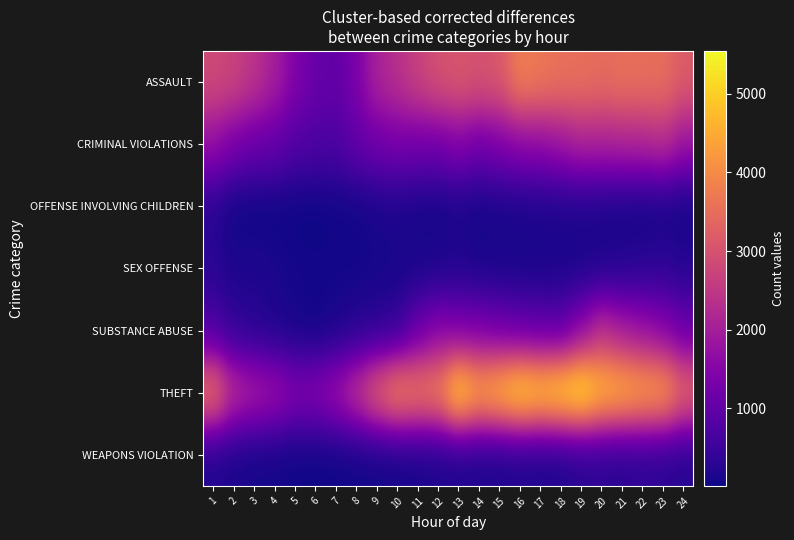

Reading left to right, list all the values displayed in this chart.

ASSAULT: 1=2837	2=2711	3=2409	4=2007	5=1429	6=1098	7=991	8=1352	9=2075	10=2340	11=2682	12=2971	13=3087	14=3000	15=3096	16=3800	17=3675	18=3560	19=3548	20=3463	21=3551	22=3529	23=3521	24=3162
CRIMINAL VIOLATIONS: 1=1715	2=1336	3=1129	4=1048	5=799	6=717	7=723	8=1008	9=1204	10=1299	11=1240	12=1231	13=1460	14=1212	15=1394	16=1574	17=1631	18=1829	19=2084	20=2056	21=2112	22=2144	23=2290	24=1807
OFFENSE INVOLVING CHILDREN: 1=291	2=29	3=14	4=13	5=14	6=13	7=37	8=53	9=118	10=145	11=91	12=63	13=131	14=73	15=103	16=117	17=149	18=144	19=156	20=114	21=87	22=58	23=72	24=46
SEX OFFENSE: 1=281	2=140	3=166	4=131	5=87	6=68	7=72	8=64	9=91	10=103	11=114	12=131	13=190	14=111	15=116	16=99	17=108	18=116	19=113	20=153	21=206	22=261	23=324	24=234
SUBSTANCE ABUSE: 1=720	2=380	3=257	4=165	5=83	6=40	7=116	8=227	9=290	10=398	11=1084	12=1510	13=1353	14=1332	15=1187	16=1049	17=983	18=945	19=1577	20=2344	21=1960	22=1751	23=1496	24=1112
THEFT: 1=3640	2=2351	3=2062	4=1858	5=1464	6=1502	7=1845	8=2495	9=3354	10=3987	11=3791	12=3893	13=5243	14=4541	15=4849	16=5309	17=5092	18=5277	19=5546	20=4889	21=4716	22=4489	23=4386	24=3436
WEAPONS VIOLATION: 1=181	2=128	3=76	4=65	5=33	6=21	7=33	8=37	9=48	10=70	11=95	12=133	13=146	14=131	15=124	16=160	17=127	18=155	19=250	20=287	21=247	22=314	23=286	24=224